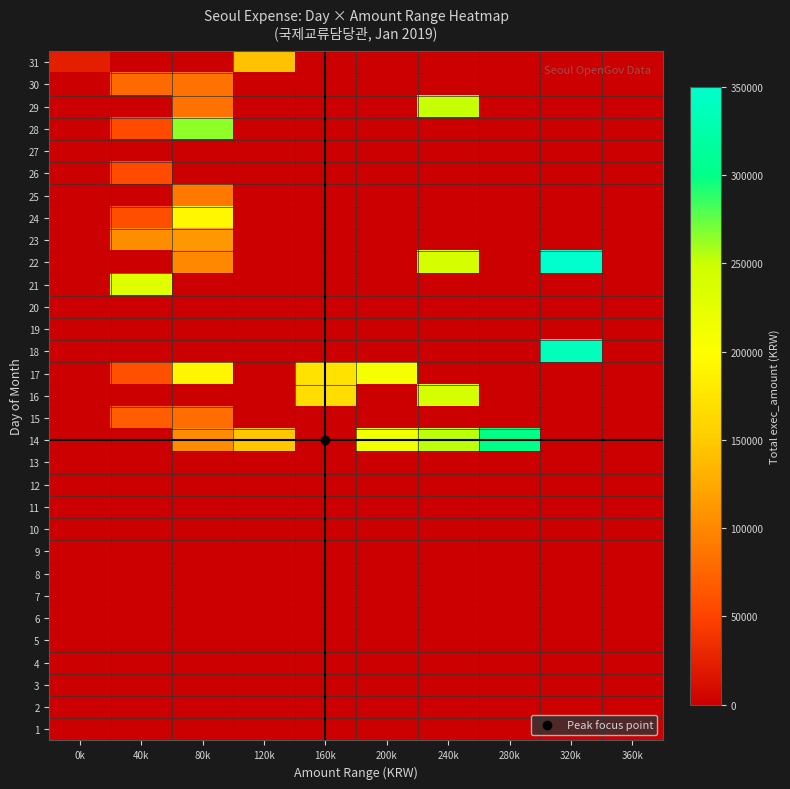

Which label corresponds to the largest value in the chart?

320k